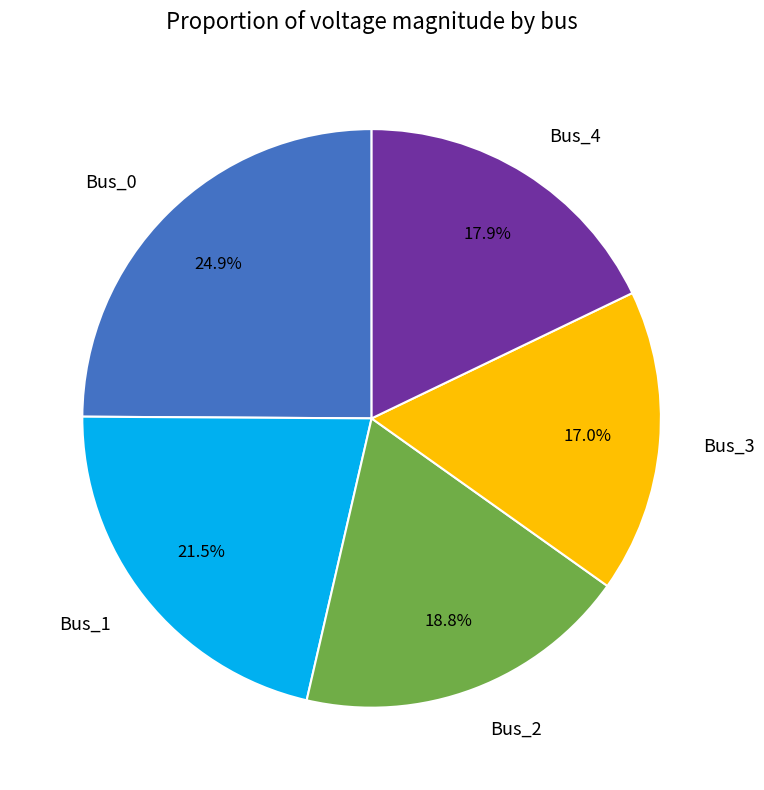

To the nearest percent, what is the difference between the Bus_1 and Bus_0 slice percentages?

3%